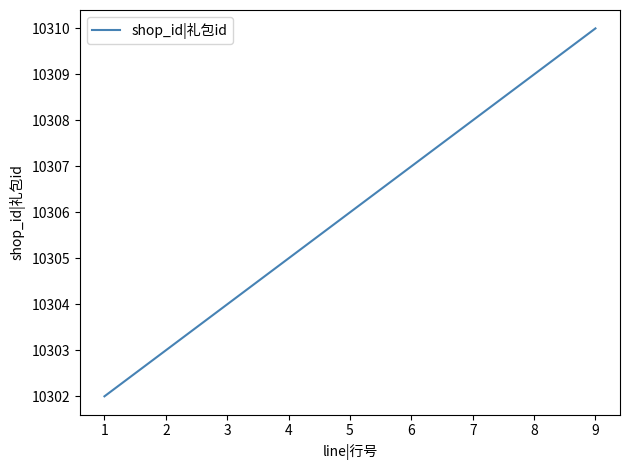

Rank the categories by value from lowest to highest.

1, 2, 3, 4, 5, 6, 7, 8, 9